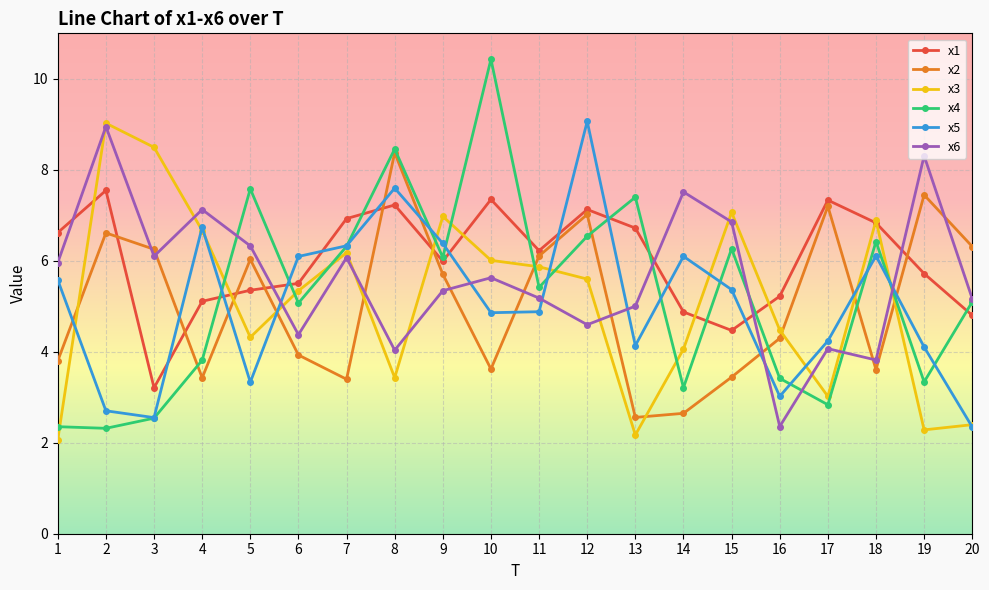

True or false: x3 and x4 cross at least once.

True